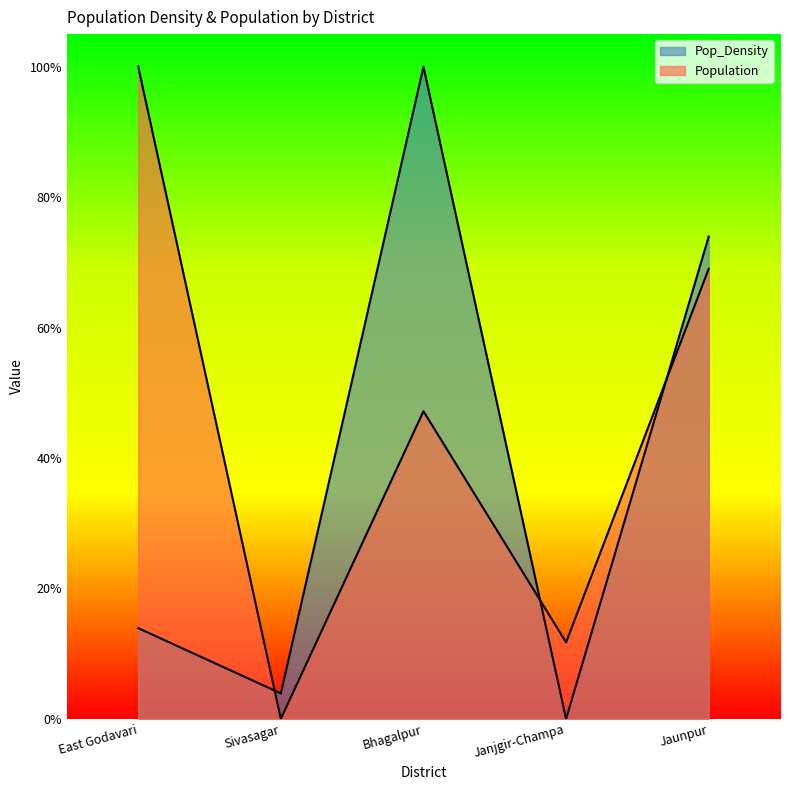

Reading left to right, transcribe all the data shown in this chart.

Pop_Density: East Godavari=0.1	Sivasagar=0.0	Bhagalpur=1.0	Janjgir-Champa=0.0	Jaunpur=0.7
Population: East Godavari=1.0	Sivasagar=0.0	Bhagalpur=0.5	Janjgir-Champa=0.1	Jaunpur=0.7